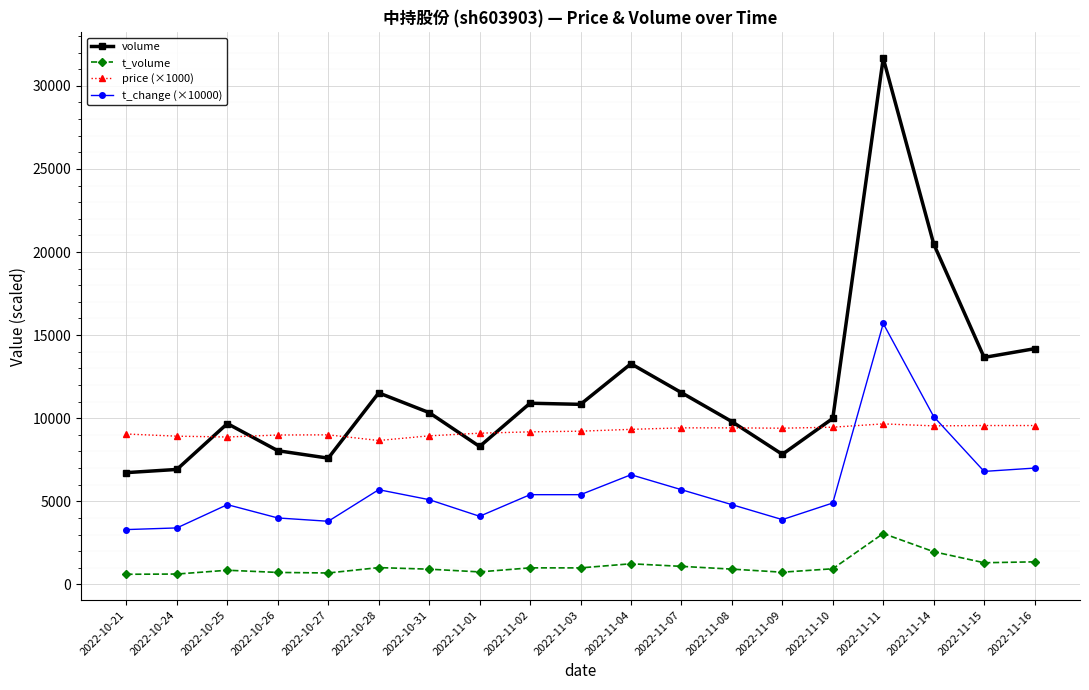

What is the value of the price (×1000) point at the 3rd from the left?

8870.0